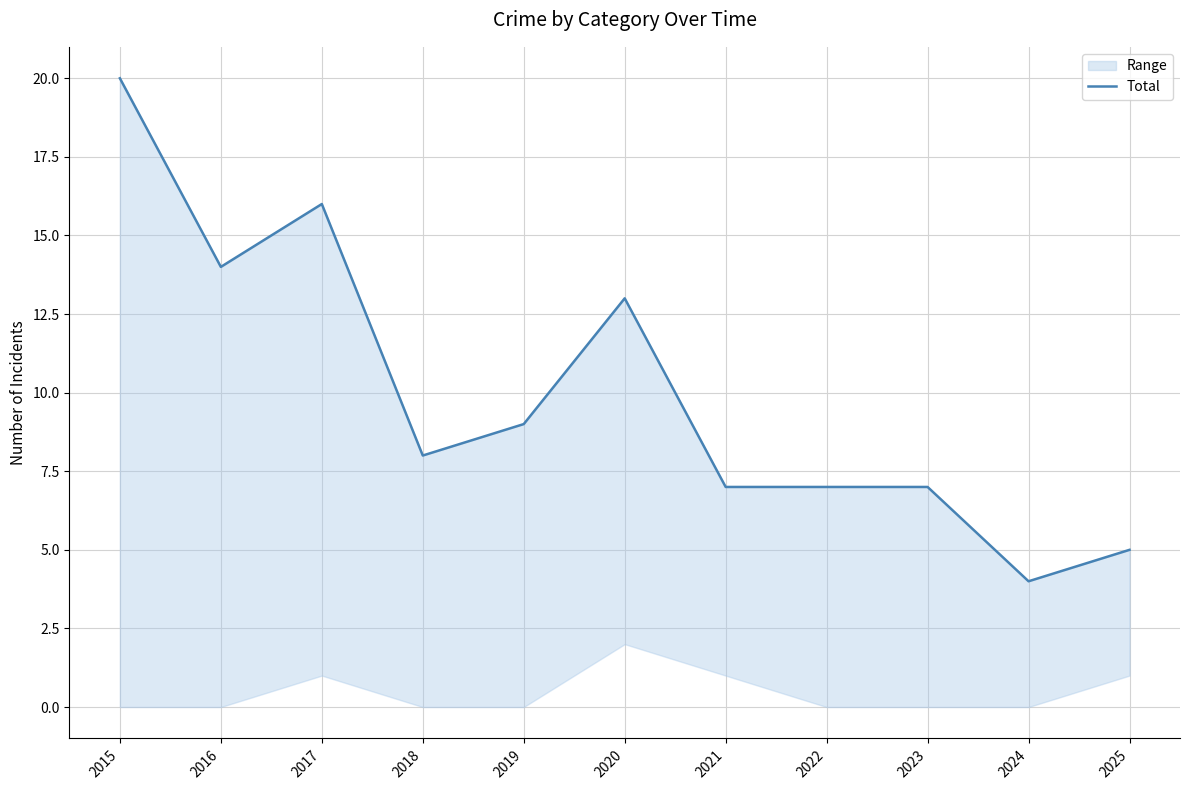

Which label corresponds to the smallest value in the chart?

2024